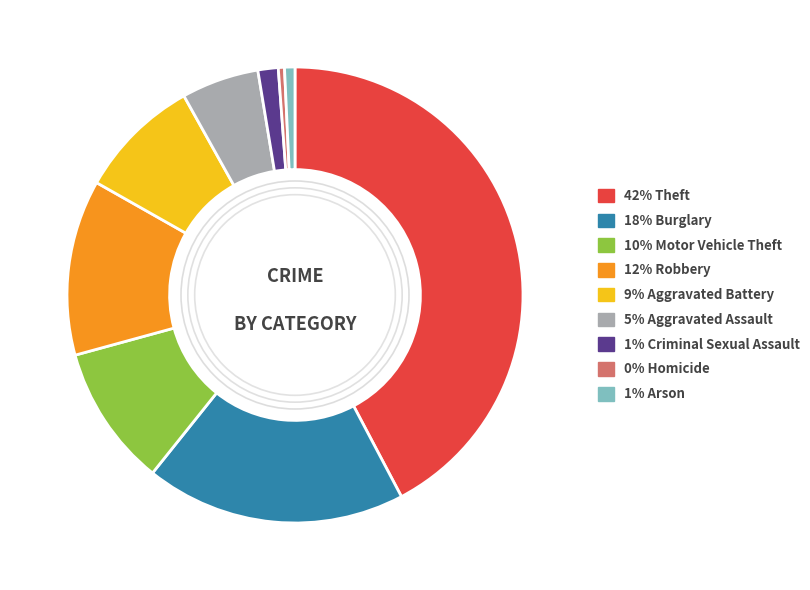

Is there a majority slice in this chart?

No